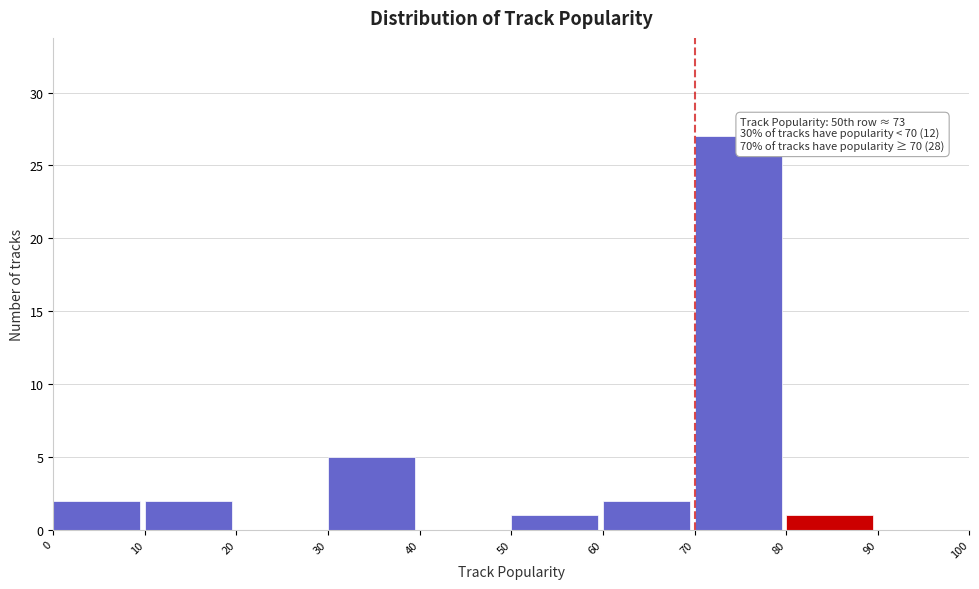

Which range on the x-axis has the tallest bar?

70 to 80